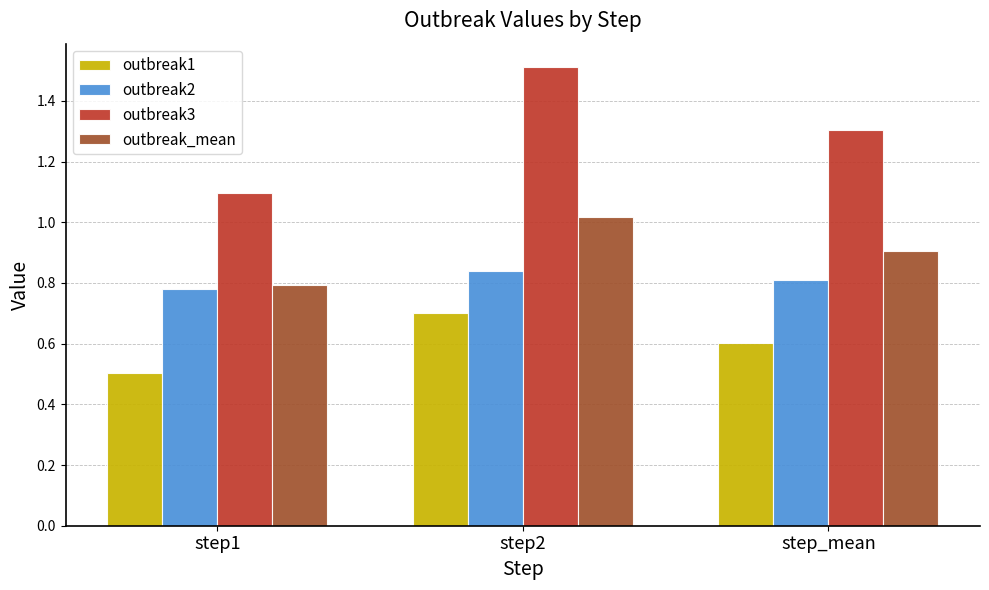

What is the total value across all series at step_mean?

3.6